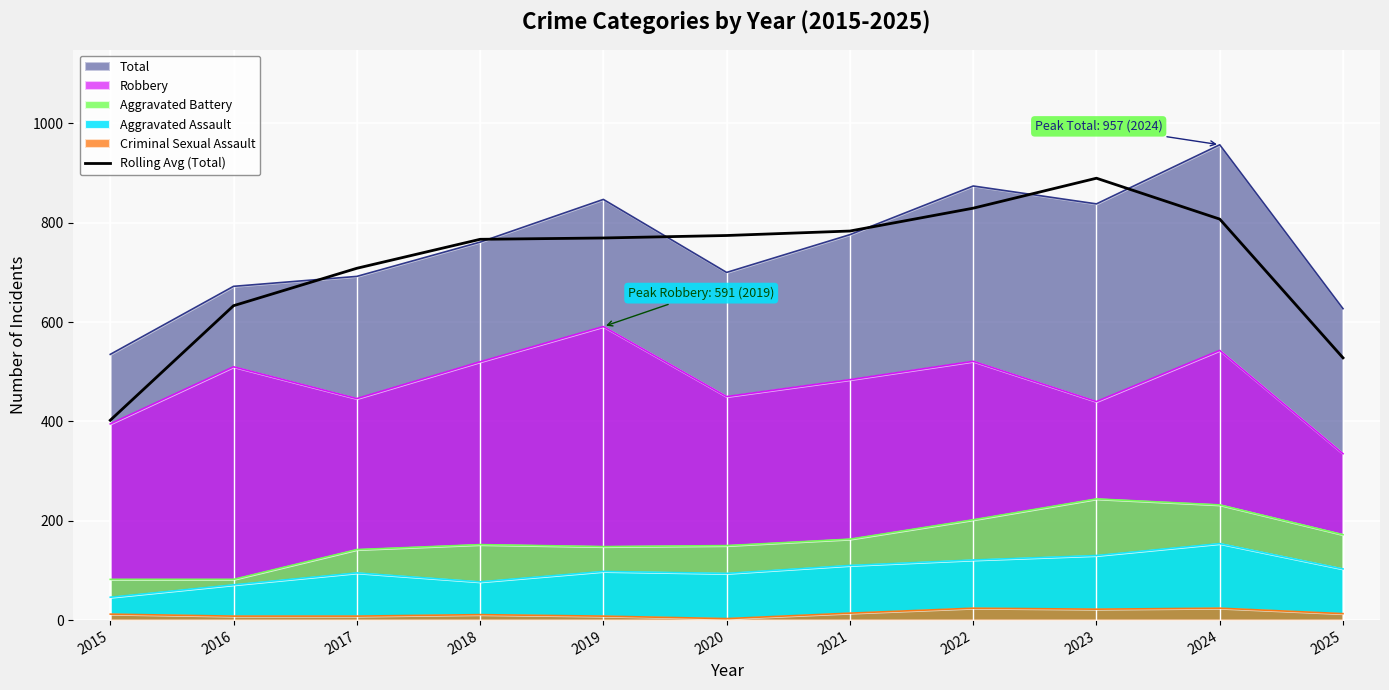

At 2024, list the series in order from smallest to largest.

Criminal Sexual Assault, Aggravated Assault, Aggravated Battery, Robbery, Rolling Avg (Total), Total